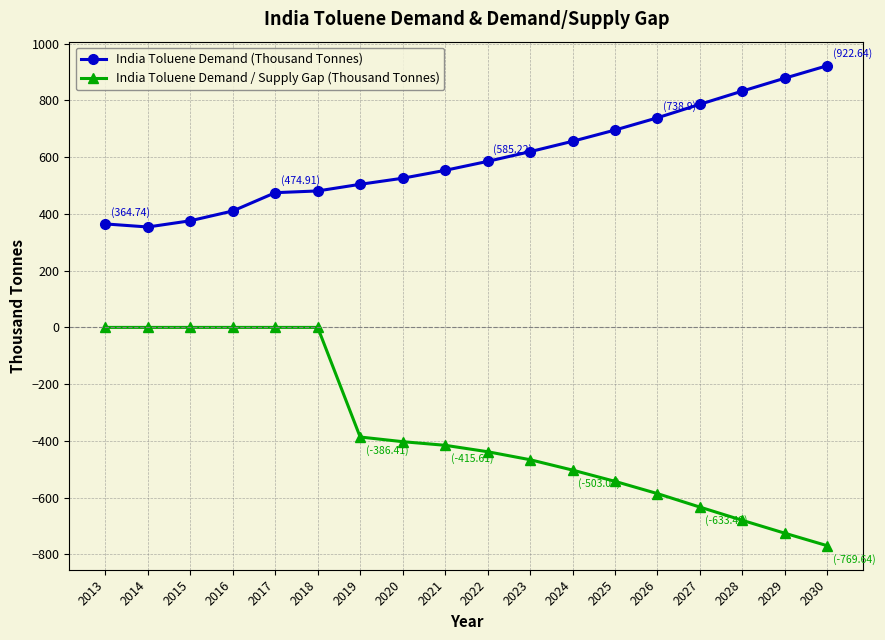

Rank the series by their maximum value, from highest to lowest.

India Toluene Demand (Thousand Tonnes), India Toluene Demand / Supply Gap (Thousand Tonnes)